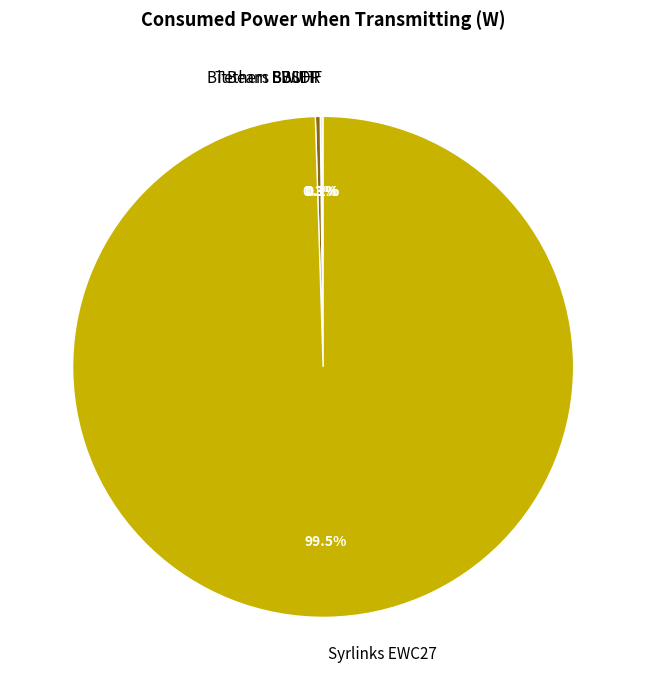

Which has a higher value, Syrlinks EWC27 or Tethers SWIFT?

Syrlinks EWC27